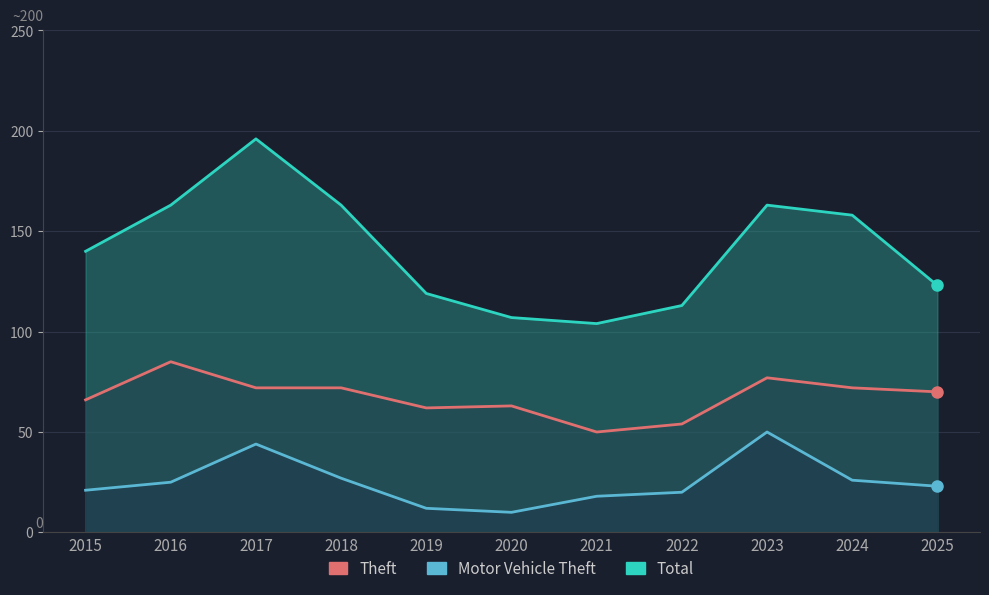

What is the difference between the Theft values at 2020 and 2018?

9